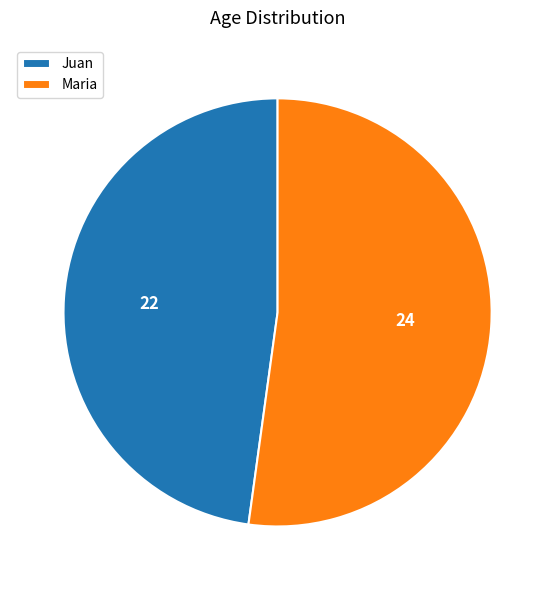

Which category has the smallest portion of the pie?

Juan